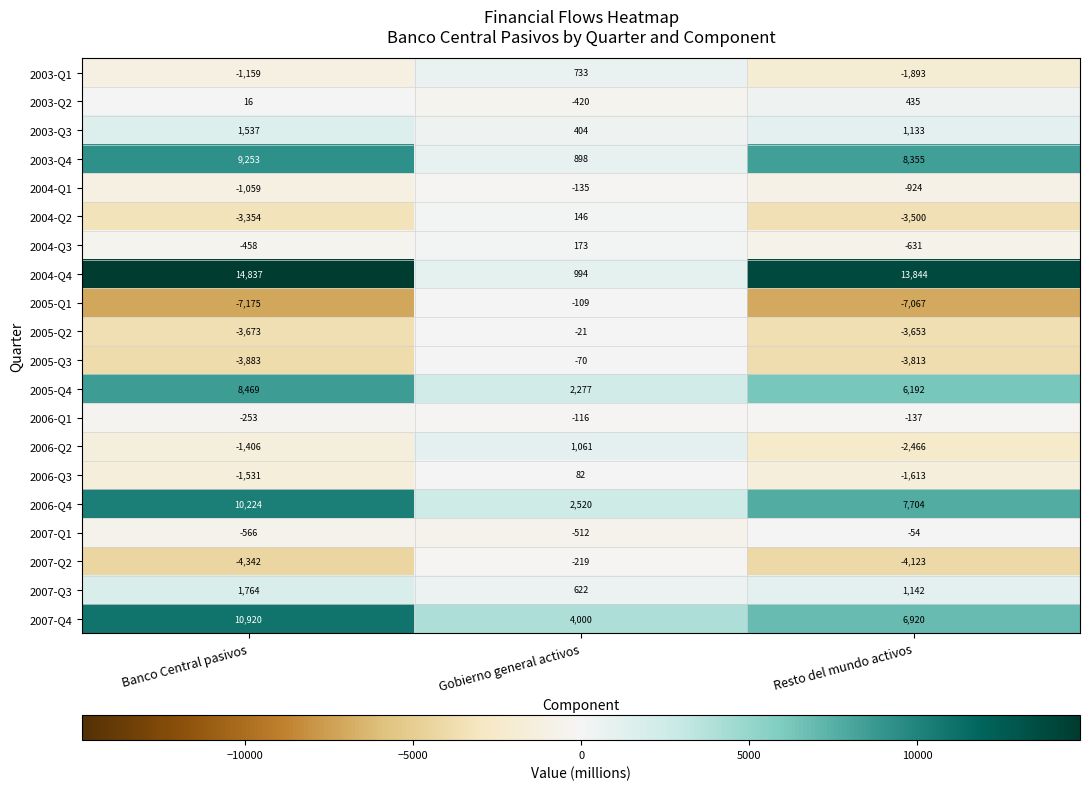

What is the maximum value shown in the chart?

14837